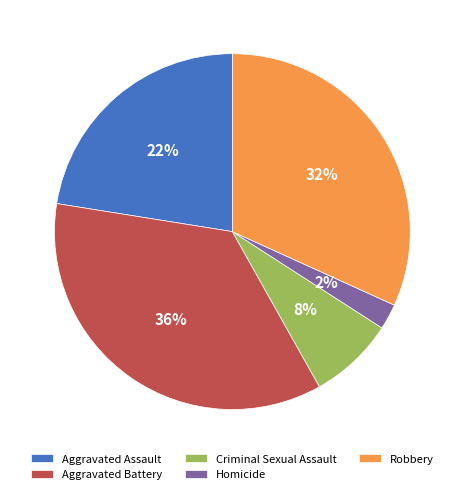

What percentage is the Aggravated Assault slice, to the nearest percent?

22%